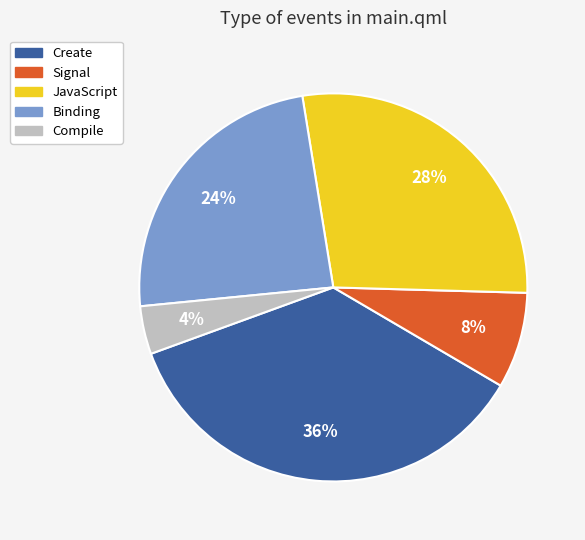

To the nearest percent, what is the average slice percentage?

20%